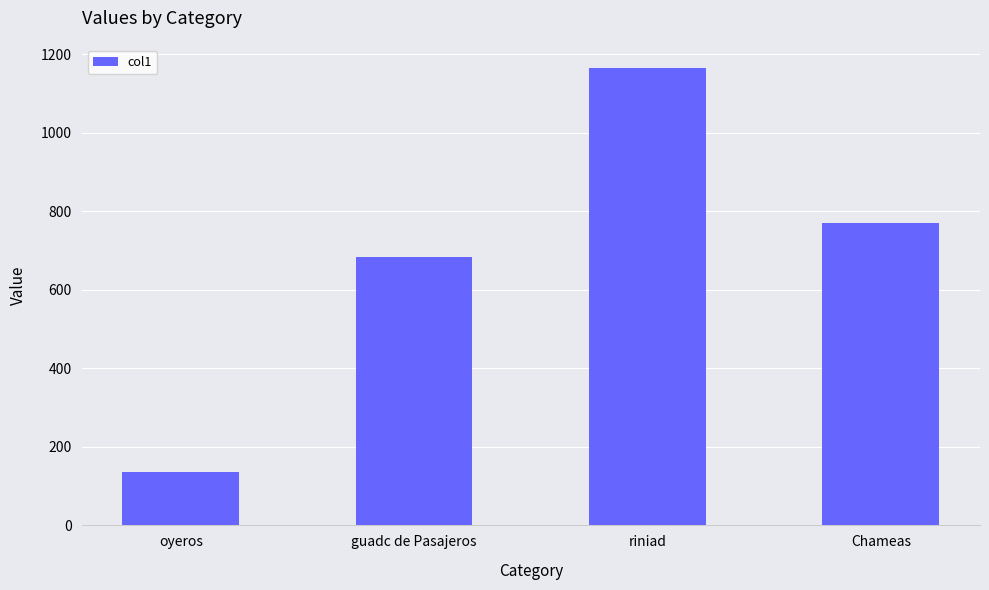

What is the smallest value displayed?

135.1